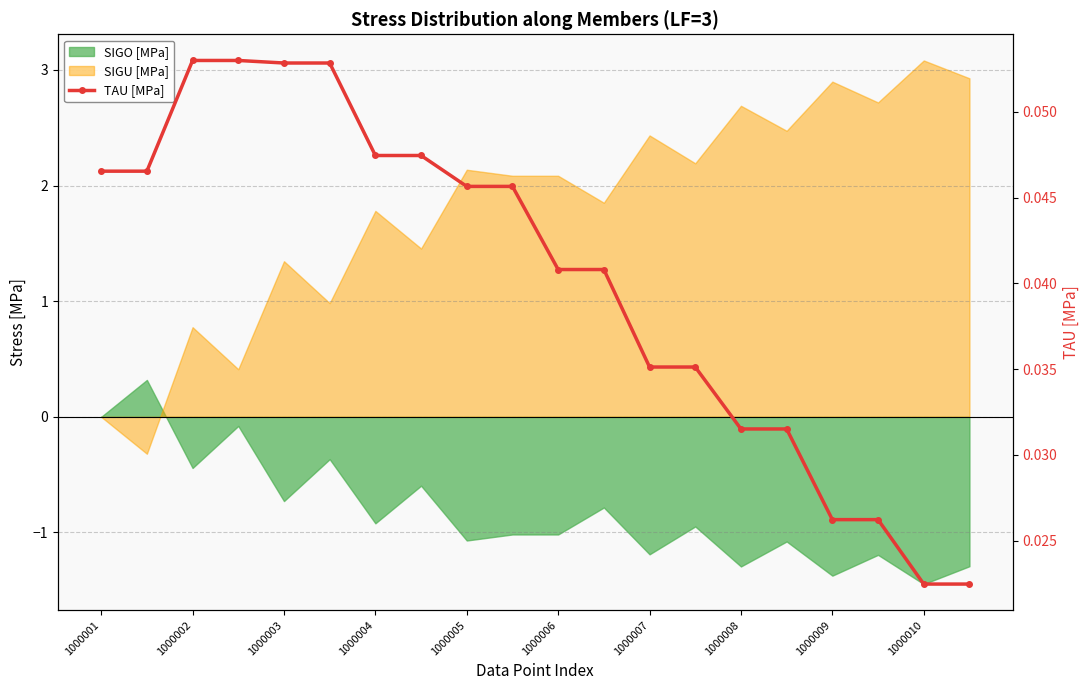

How many lines are shown in the chart?

1